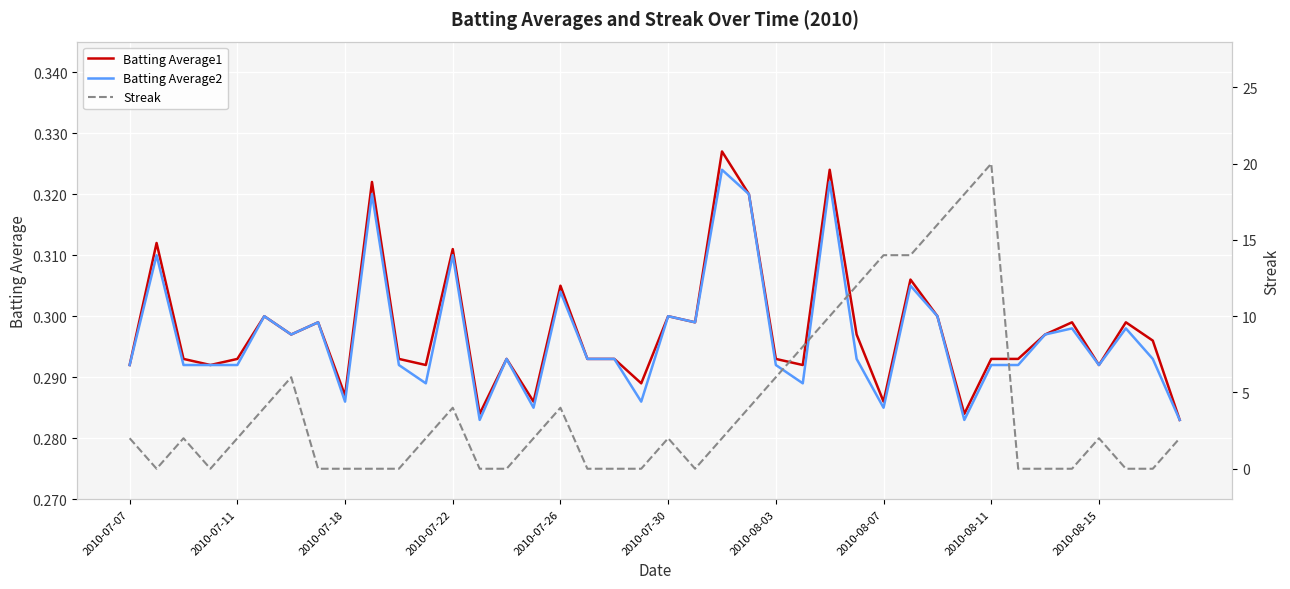

What is the average value of the Batting Average1 series?

0.3